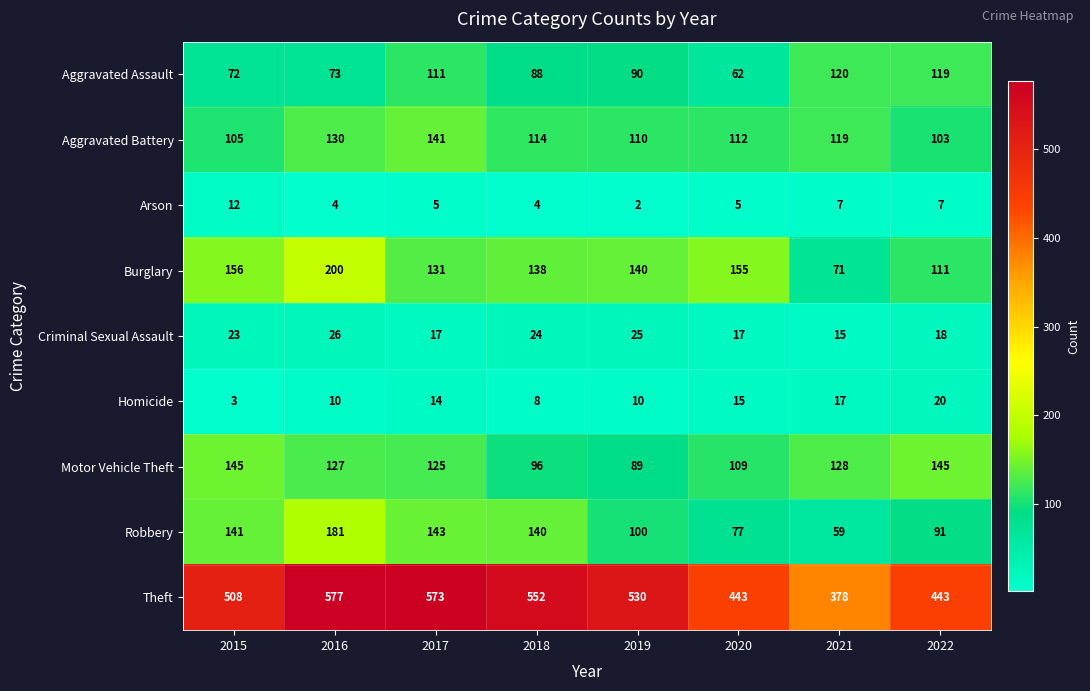

What is the maximum value shown in the chart?

577